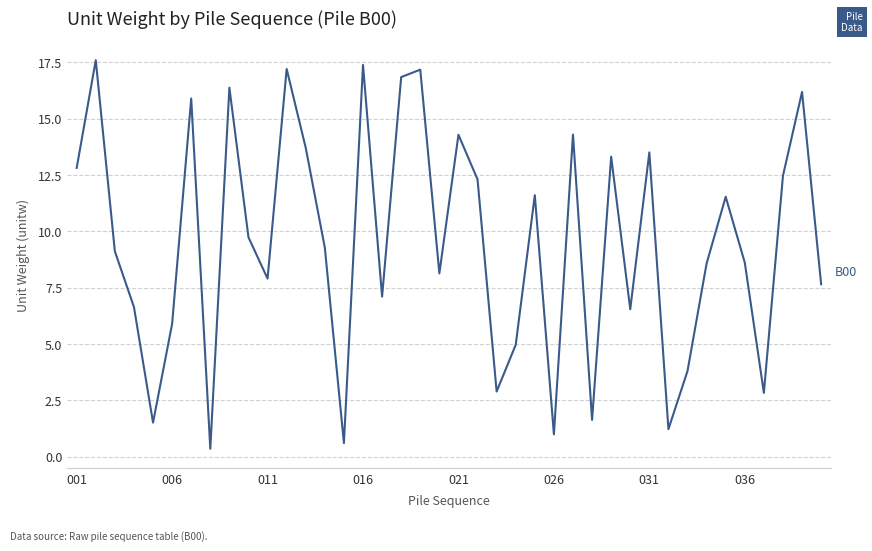

What is the maximum value shown in the chart?

17.6